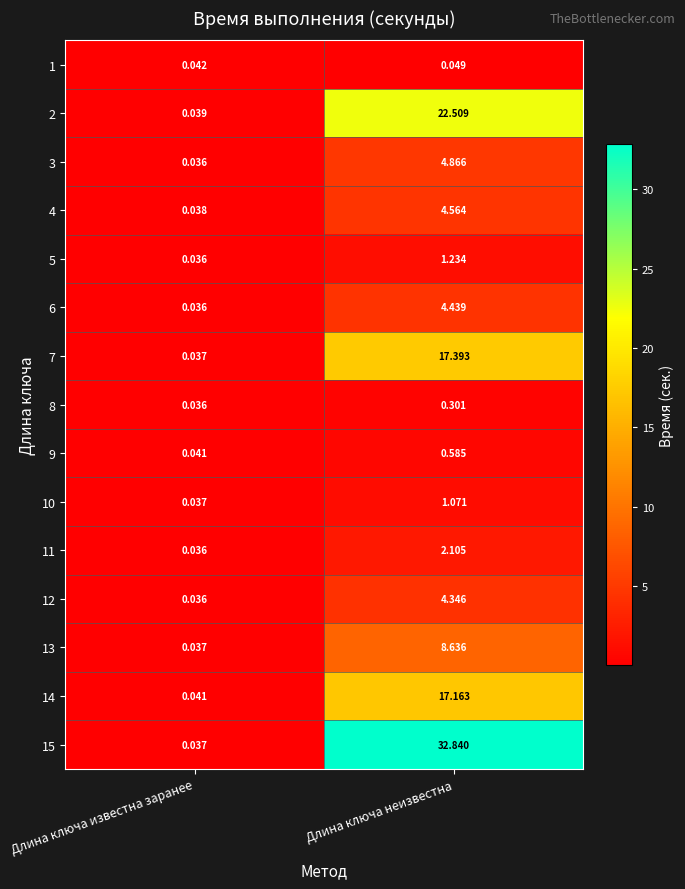

How many values in the 6 series exceed 4?

1